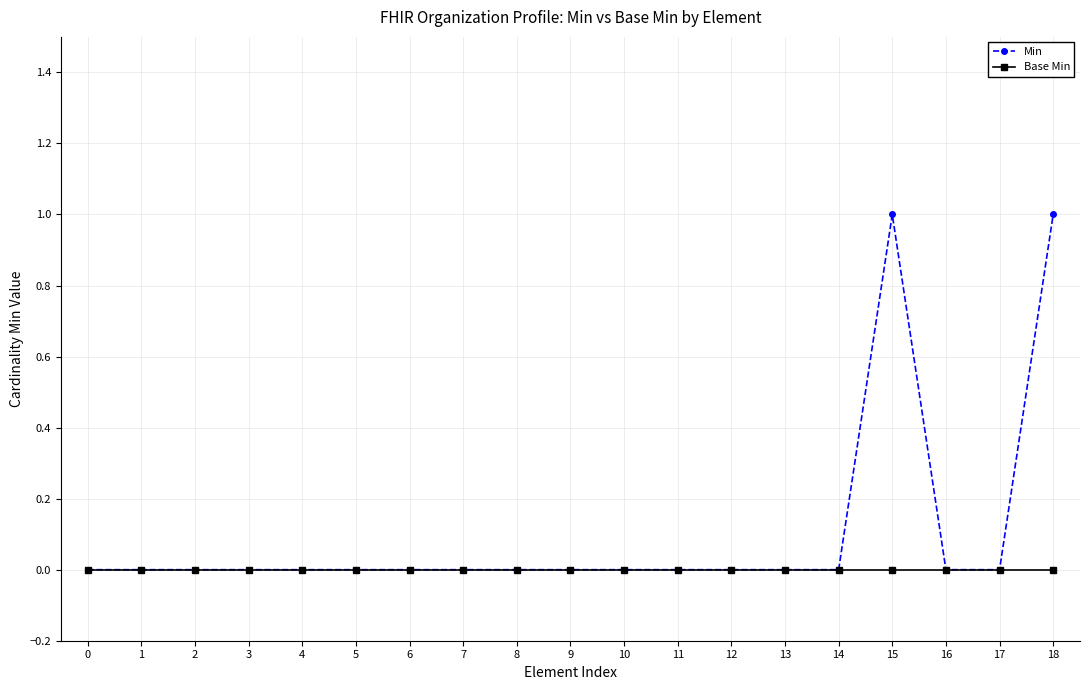

Which series has the largest total across all categories?

Min